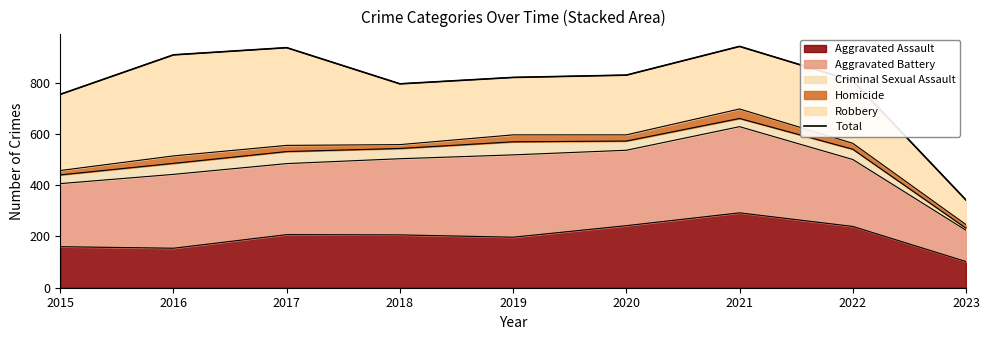

What is the minimum value shown in the chart?

342